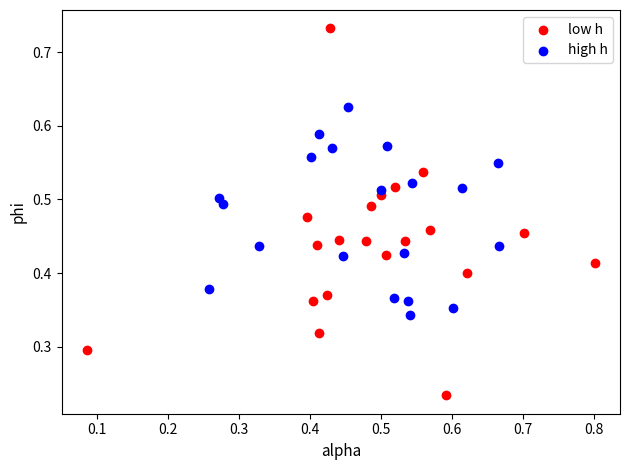

Which series has the widest spread of Y values?

low h